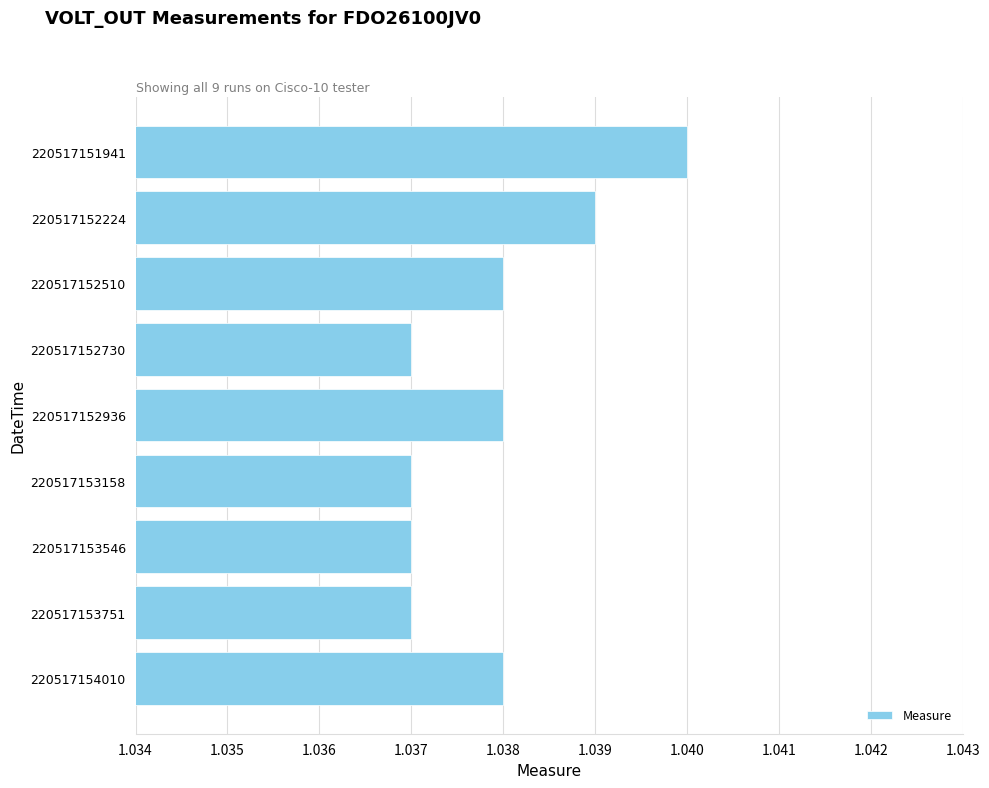

What is the sum of the values at 220517152730 and 220517152936?

2.1